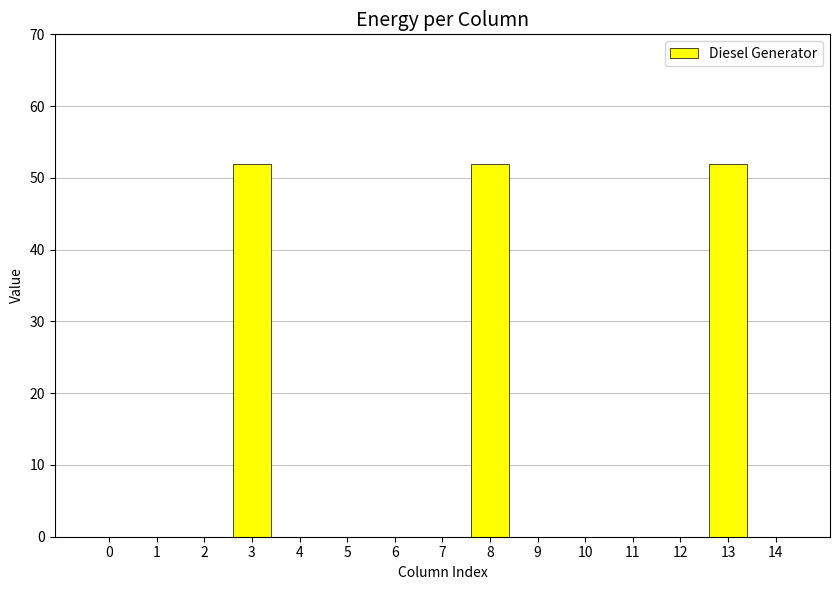

What is the greatest value displayed?

52